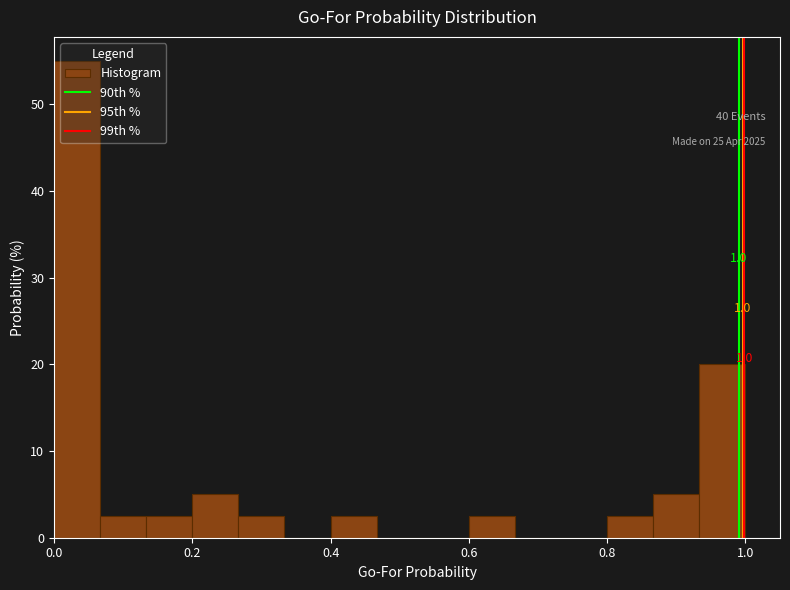

Around what value on the x-axis is the tallest bar? Give the approximate position of its centre, as read against the axis.

0.04